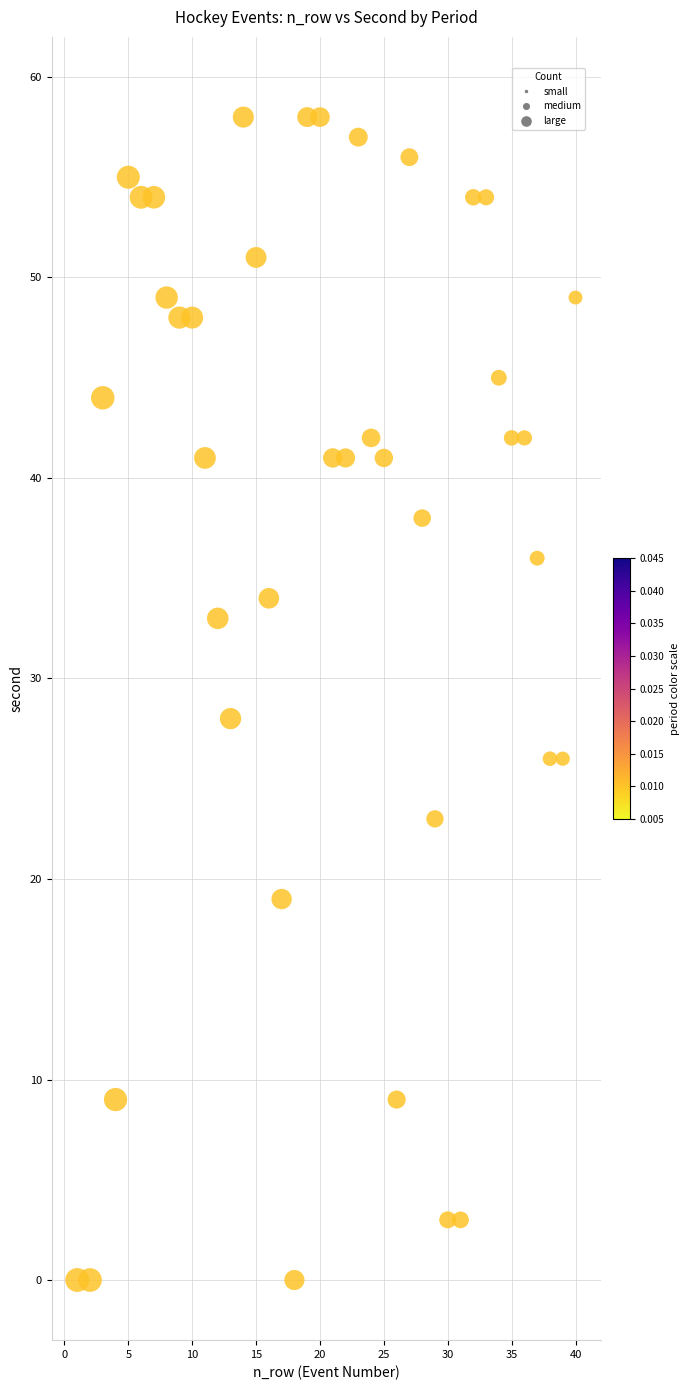

What is the range of X values (max minus min)?

39